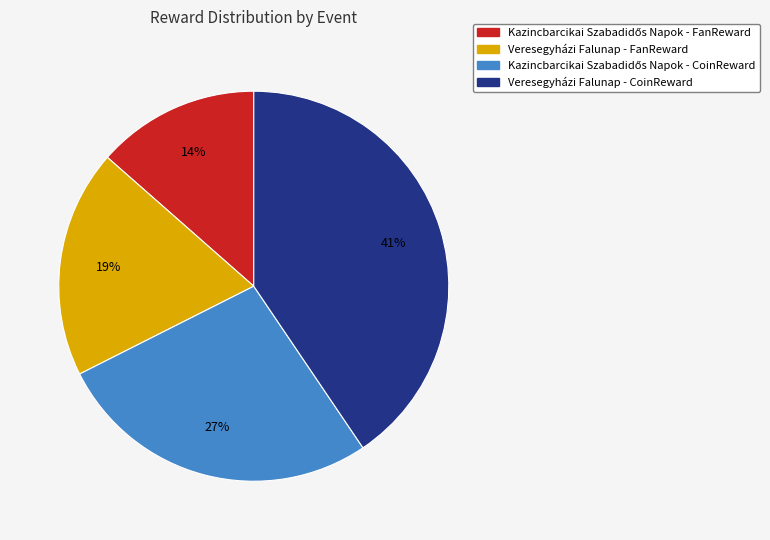

To the nearest percent, what is the difference between the largest and smallest slice percentages?

27%